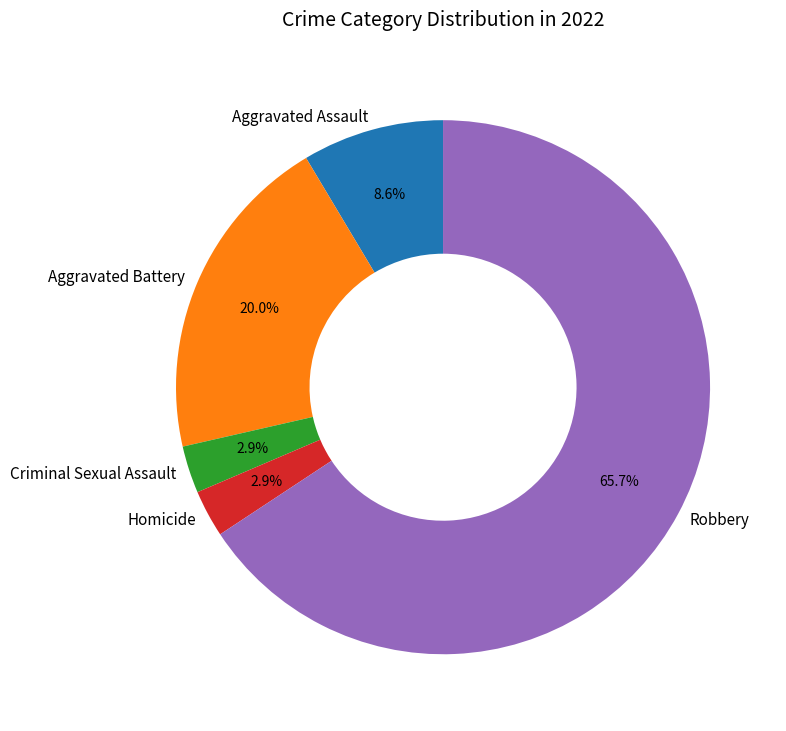

To the nearest percent, what percentage of the pie is Aggravated Battery?

20%